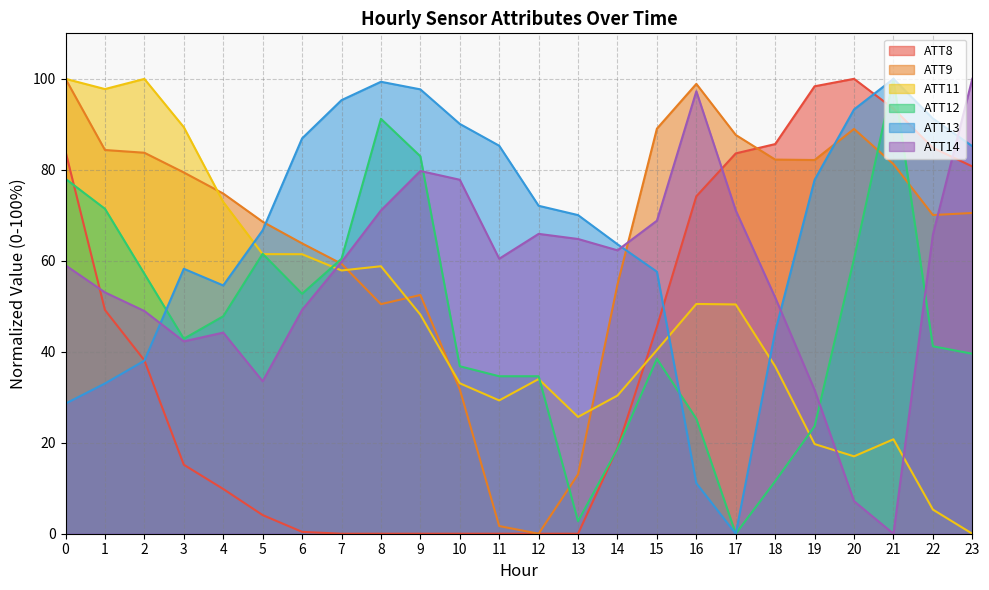

At which category does the chart reach its minimum across all series?

7